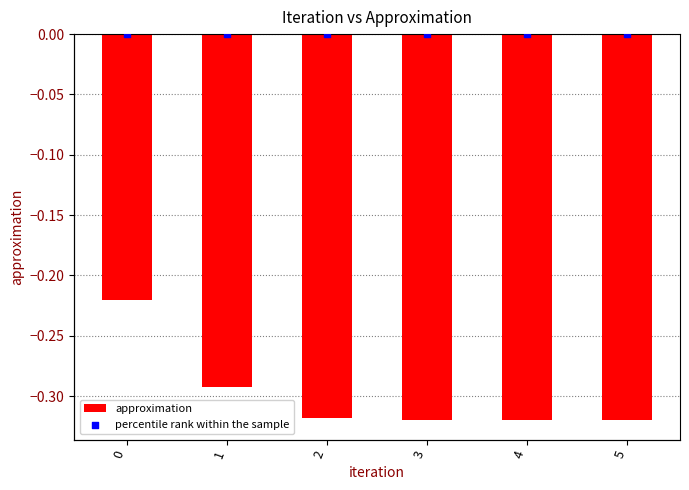

What are all the series names shown in the legend?

approximation, percentile rank within the sample